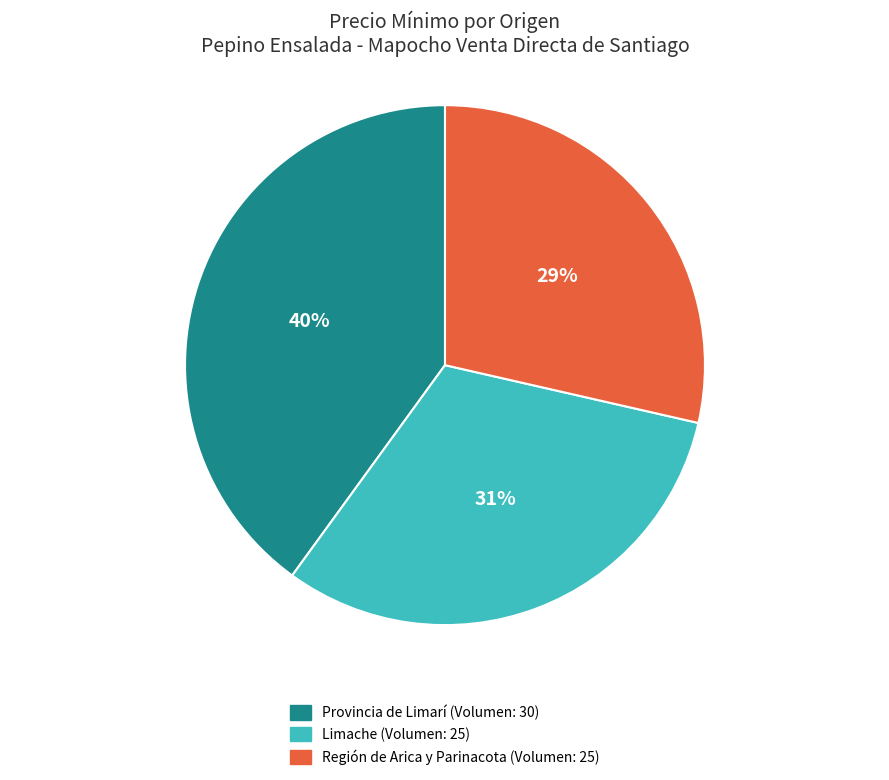

How many slices are in this pie chart?

3